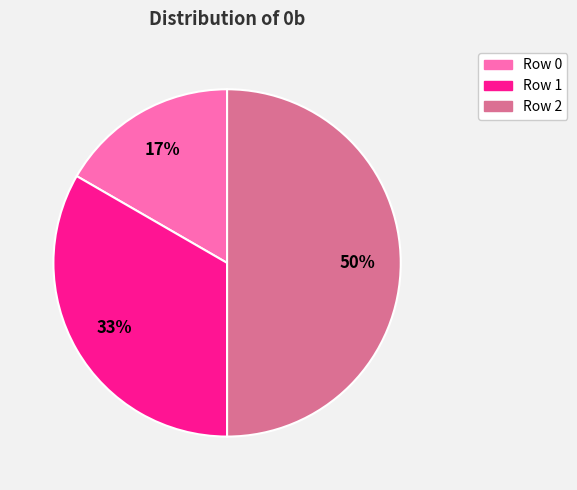

To the nearest percent, what is the difference between the largest and smallest slice percentages?

33%